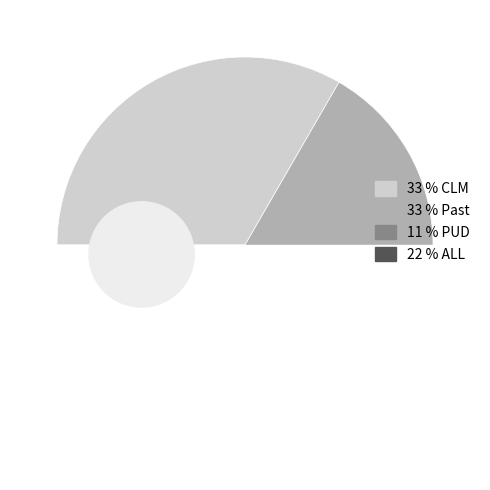

True or false: Past accounts for 26% of the total.

False